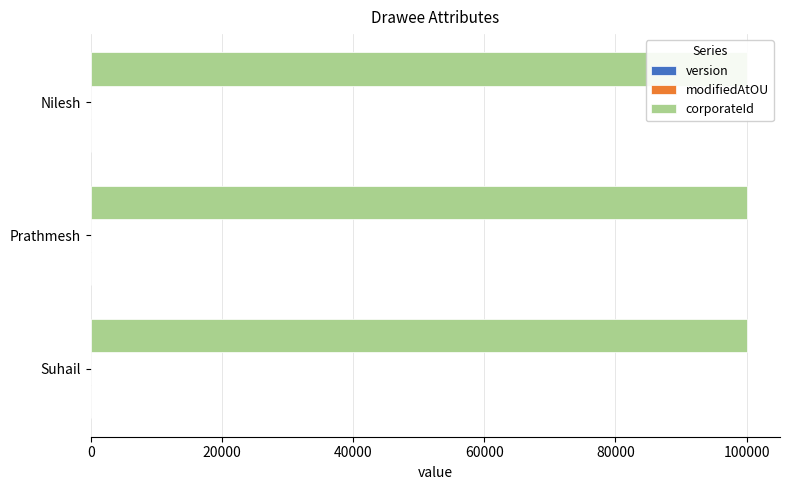

What are all the series names shown in the legend?

version, modifiedAtOU, corporateId